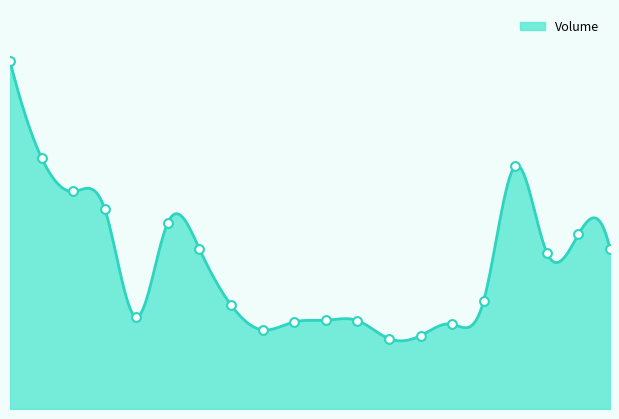

Which has a higher value, 2022-01-28 or 2022-01-03?

2022-01-03